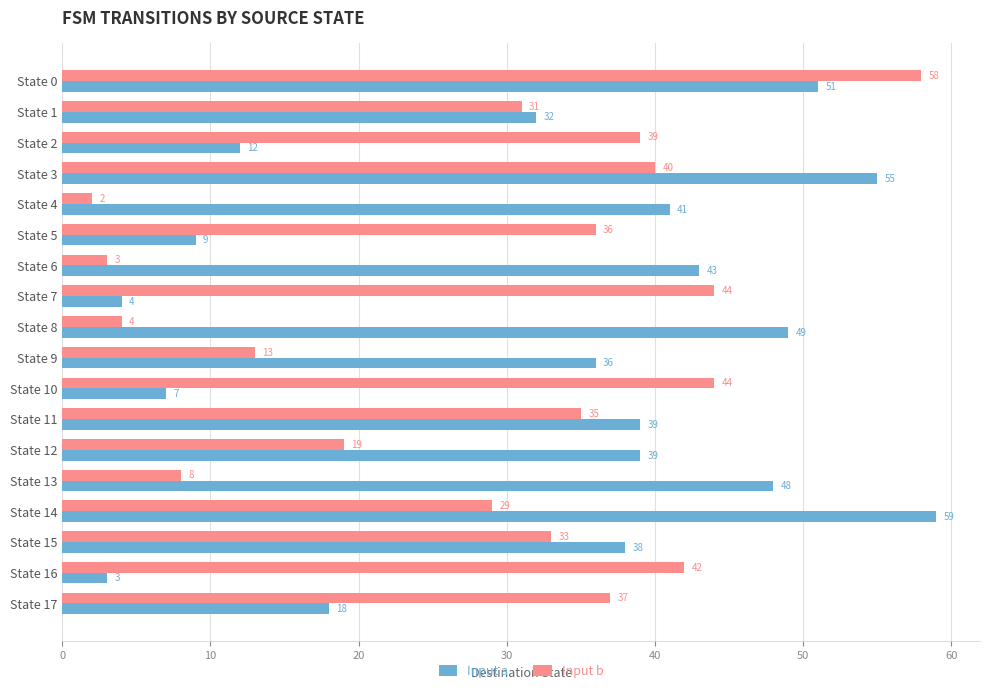

What is the difference between the second highest and second lowest values in the Input a series?

51